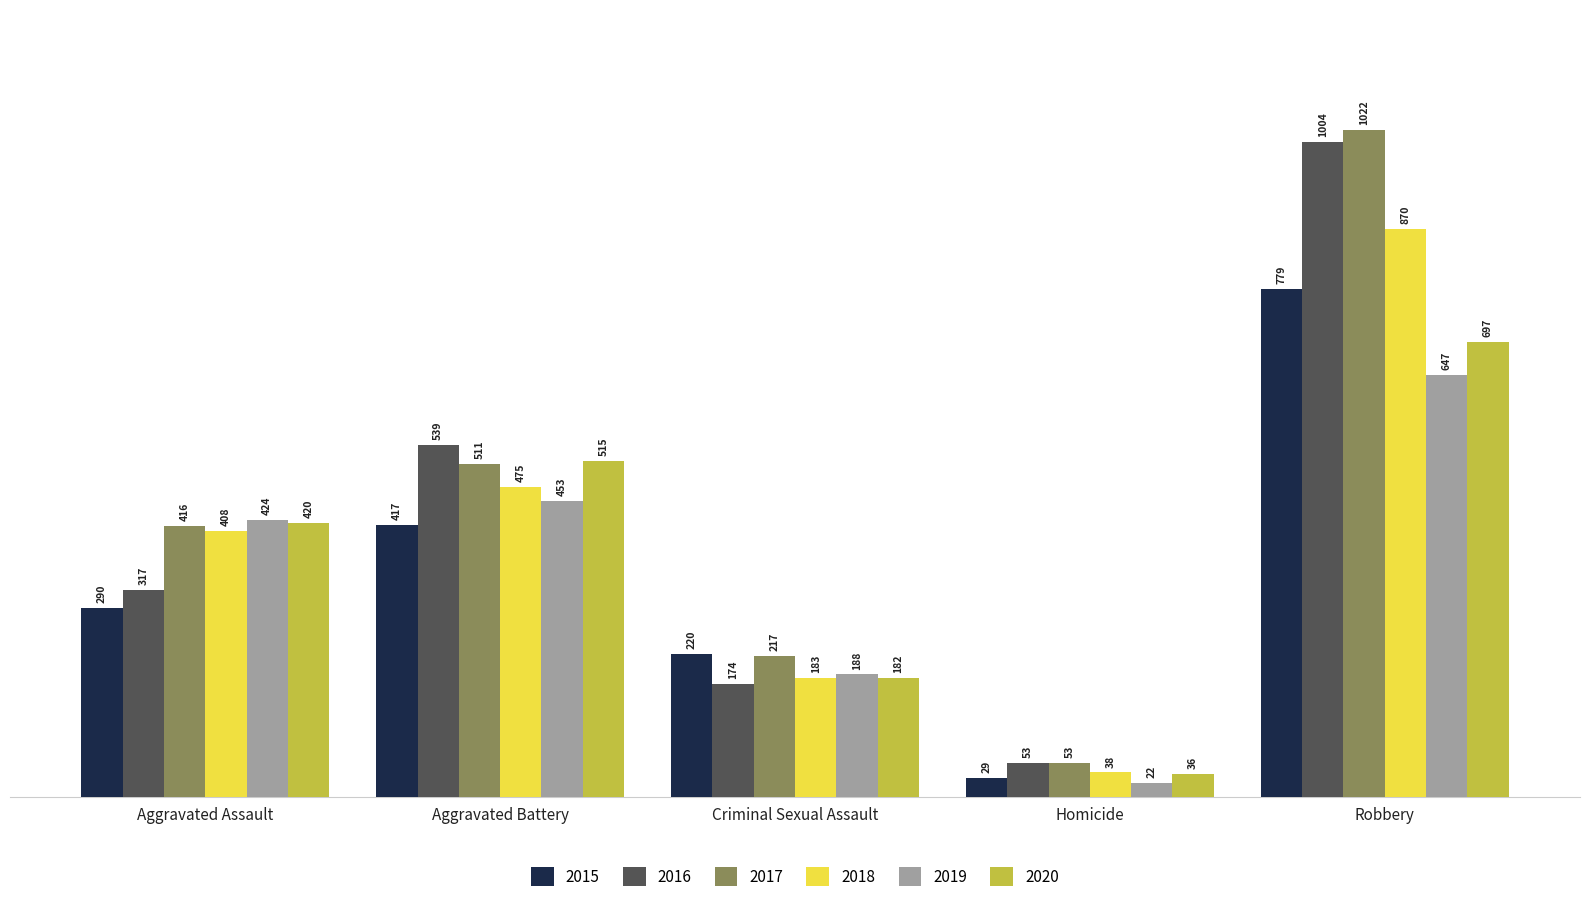

At which label does 2019 reach its peak?

Robbery